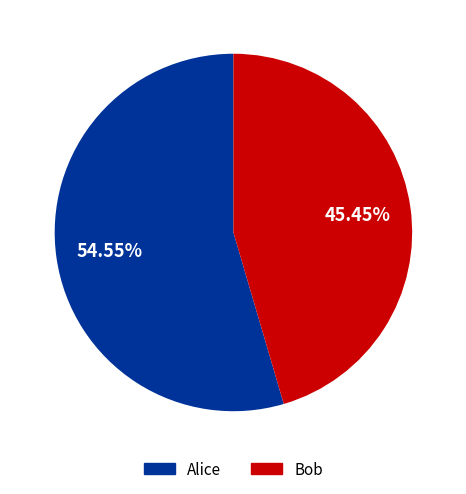

Is it true that Alice is 55% of the pie?

True